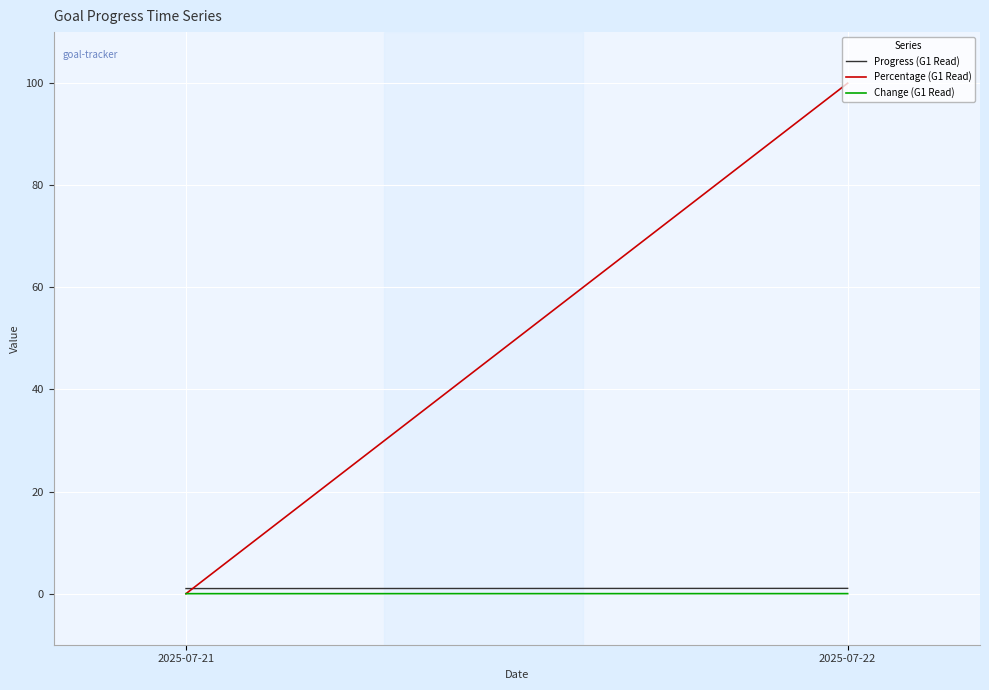

Rank the series at 2025-07-22 from highest to lowest value.

Percentage (G1 Read), Progress (G1 Read), Change (G1 Read)